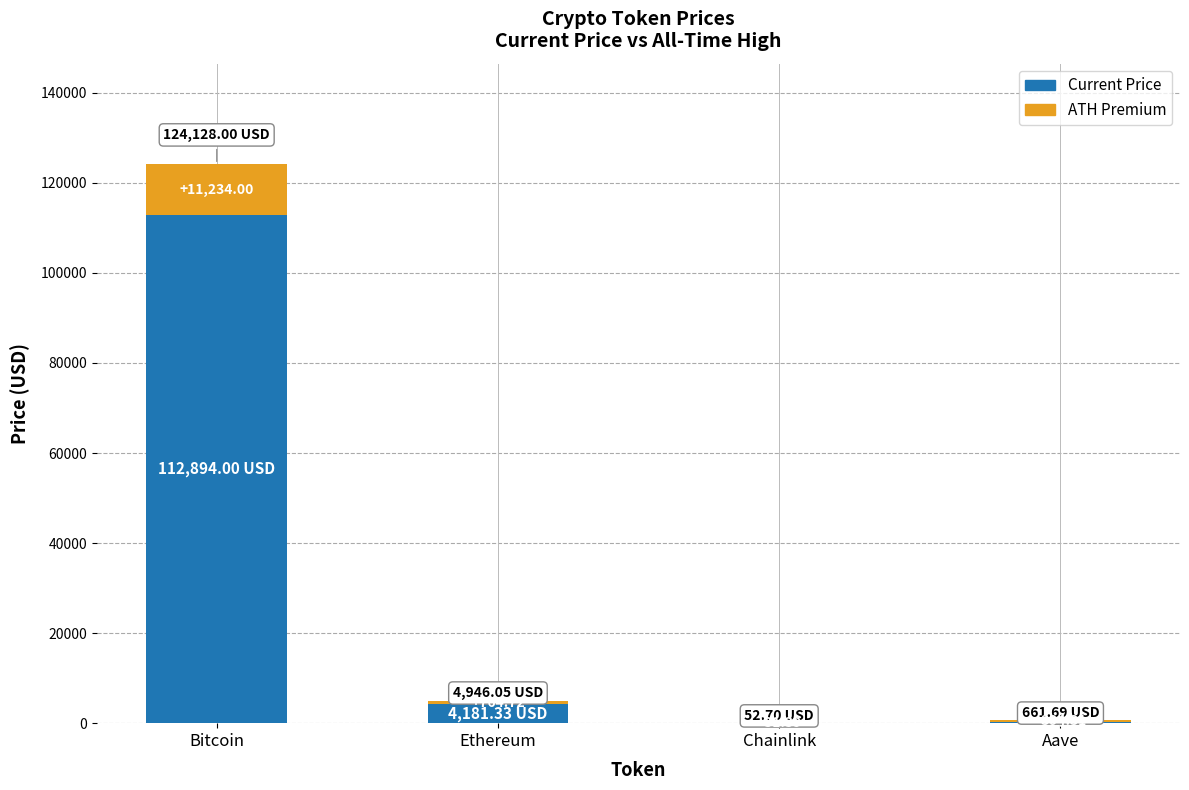

What is the total value across all series at Ethereum?

4946.1